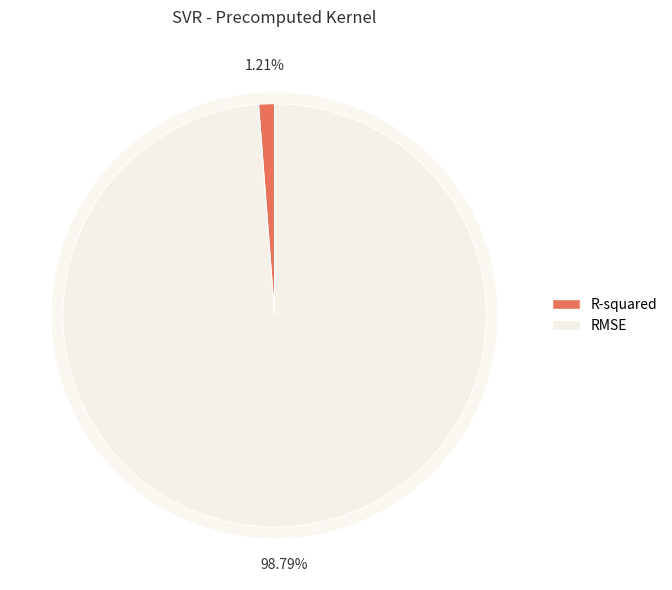

What is the change in value from R-squared to RMSE?

+21.1